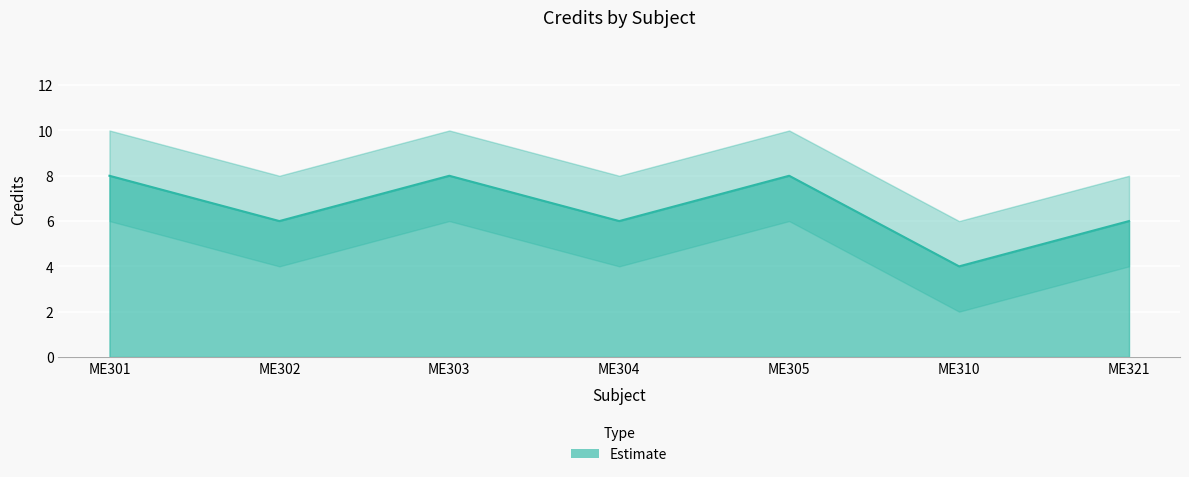

Between ME304 and ME321, which is larger?

ME304